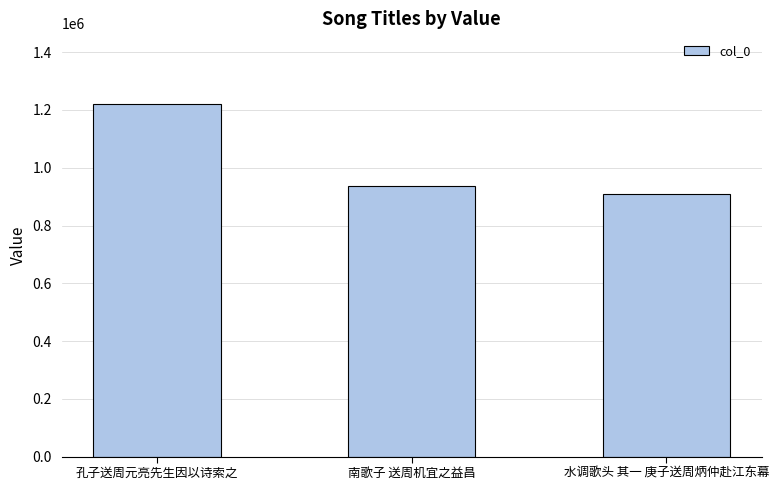

The value at 水调歌头 其一 庚子送周炳仲赴江东幕 is 1206350. True or false?

False